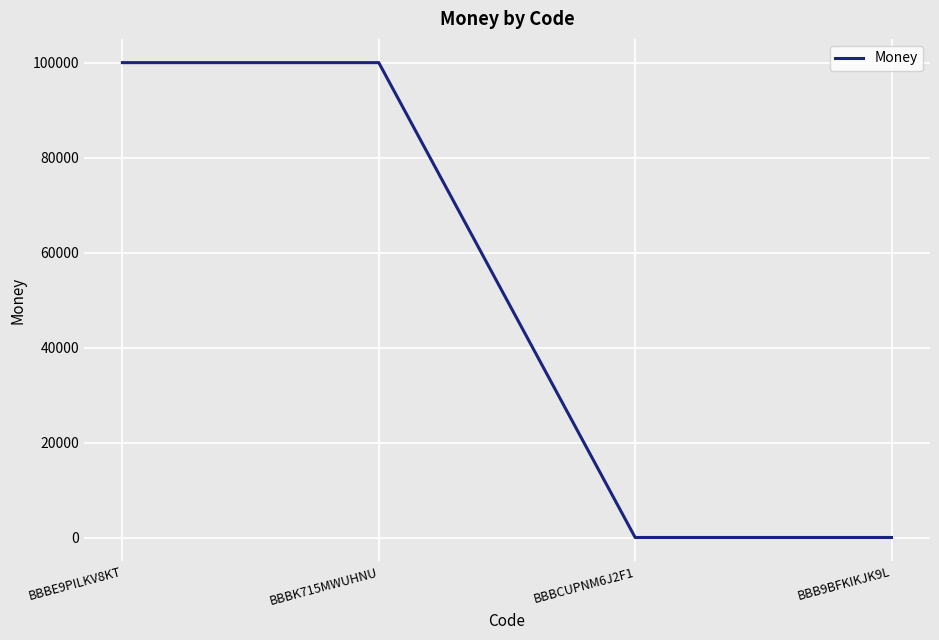

Is it true that the value at BBBE9PILKV8KT is 100000?

True